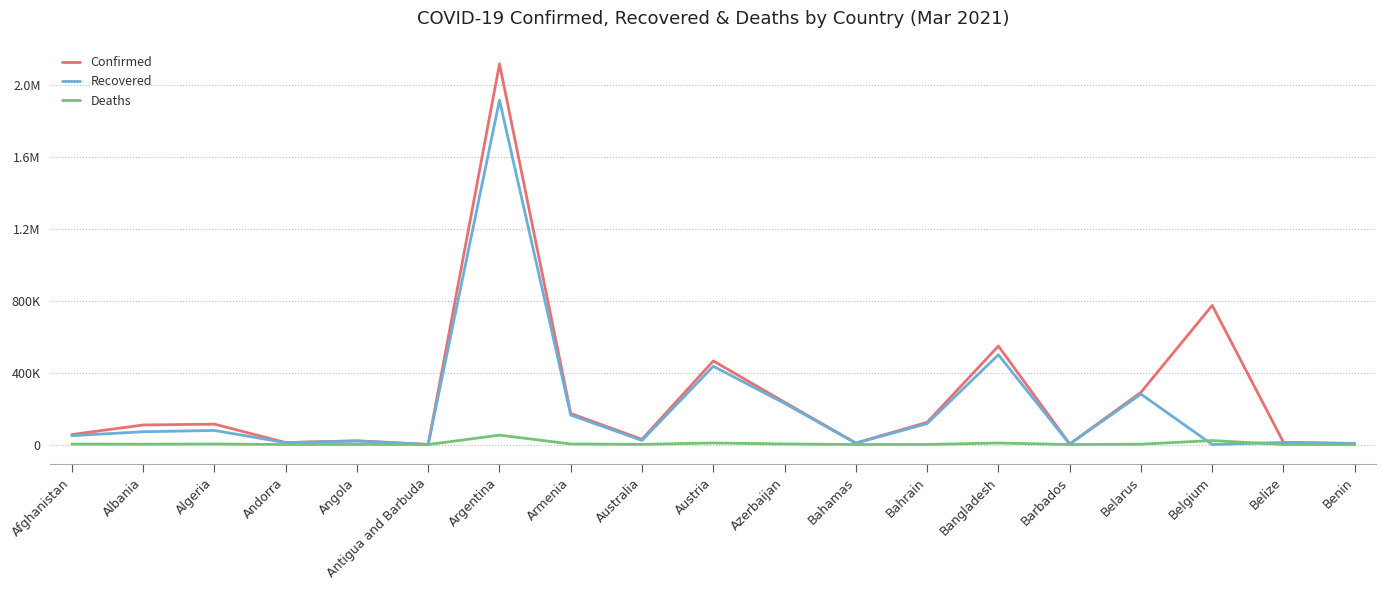

What position from the left is Algeria?

3